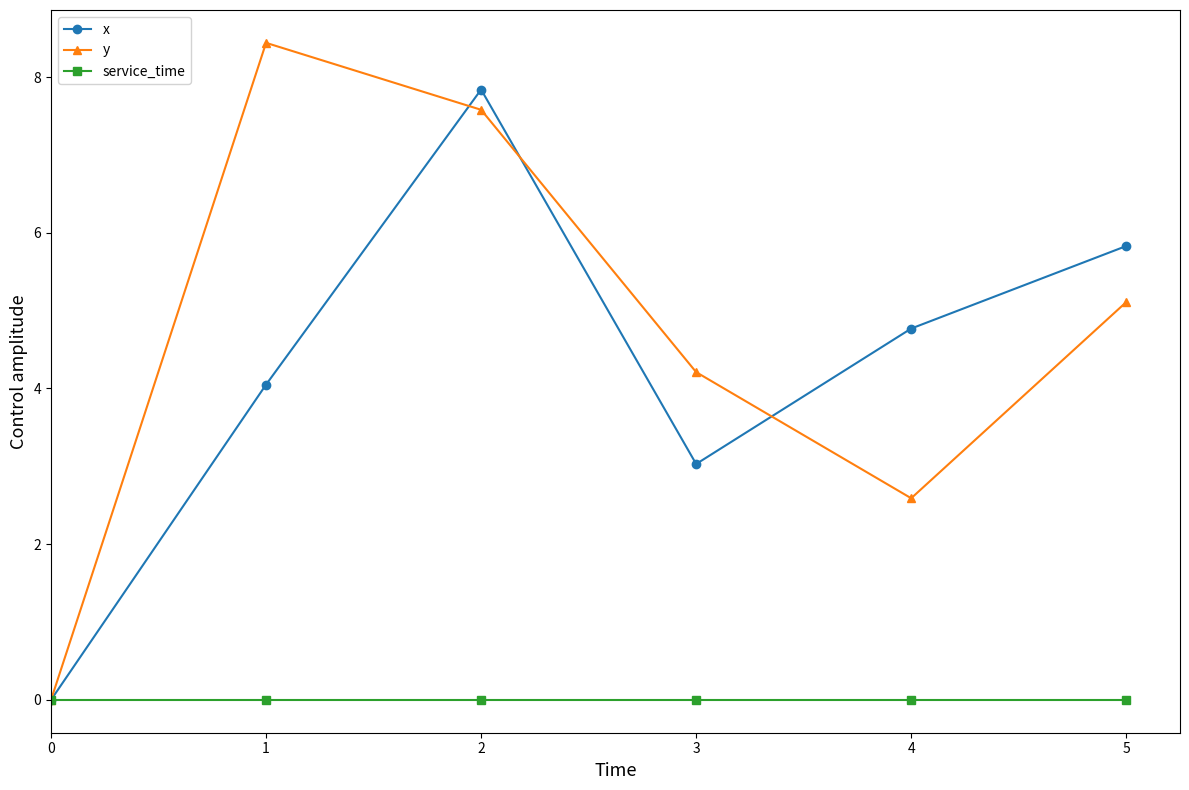

Is the value of y at 5 greater than the value of service_time at 5?

Yes